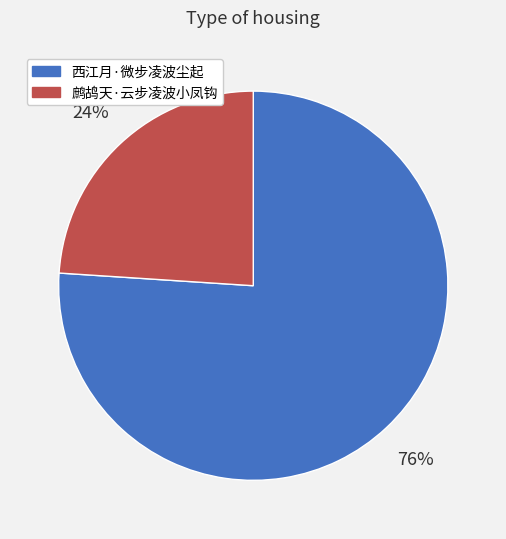

Is 鹧鸪天·云步凌波小凤钩 the majority of the pie?

No